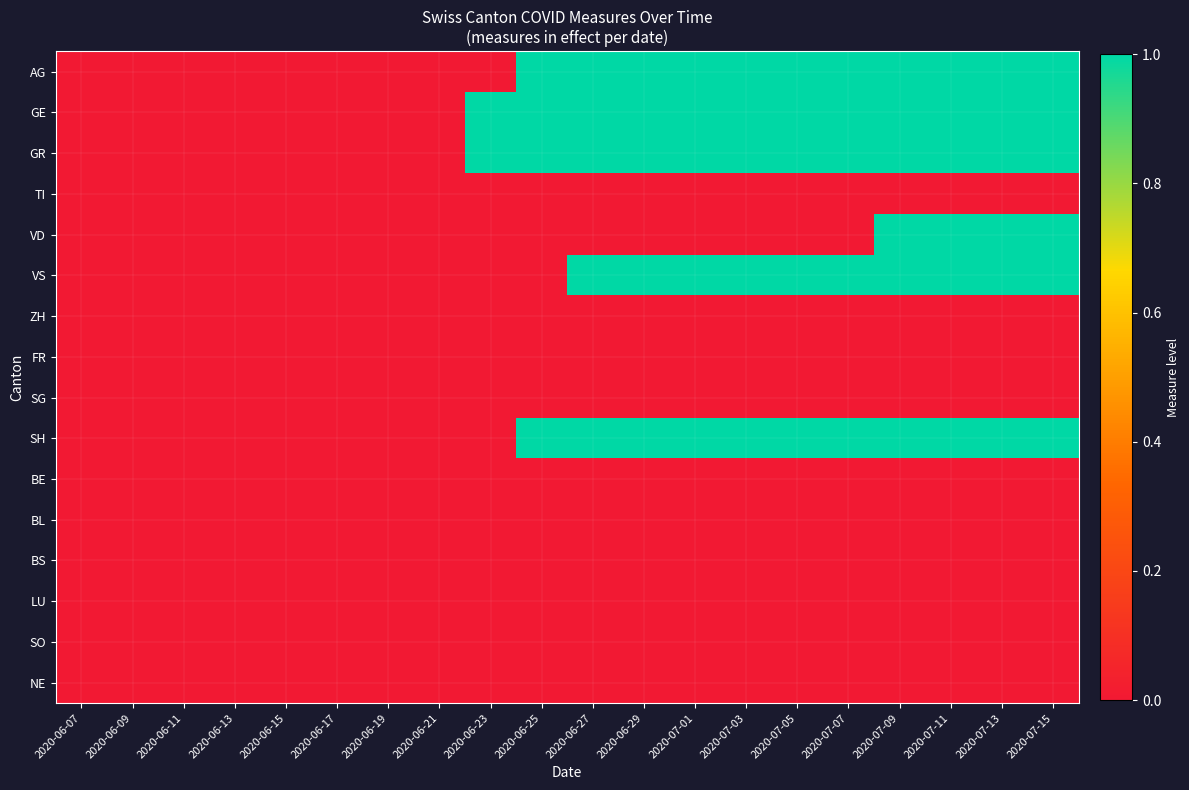

What is the total value across all series at 2020-06-29?

5